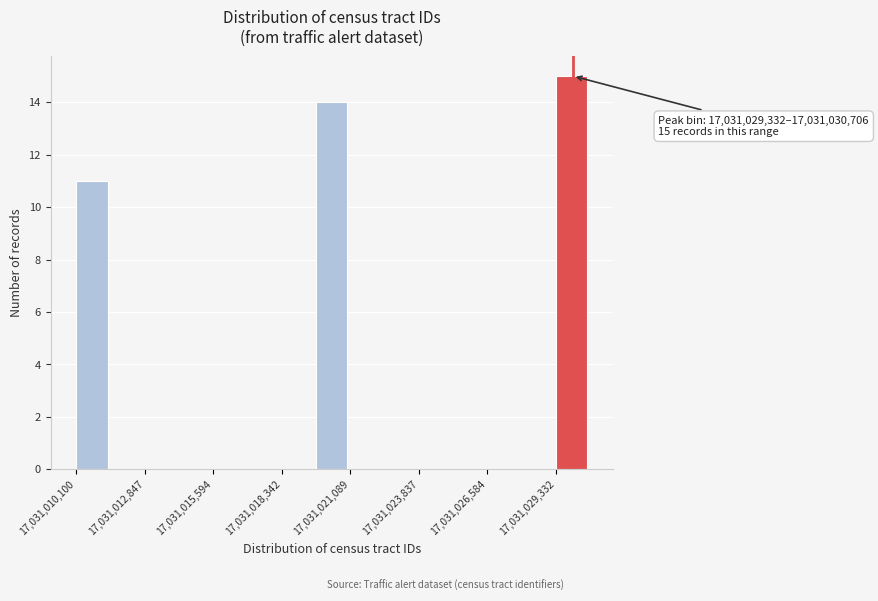

Around what value on the x-axis is the tallest bar? Give the approximate position of its centre, as read against the axis.

17031030000